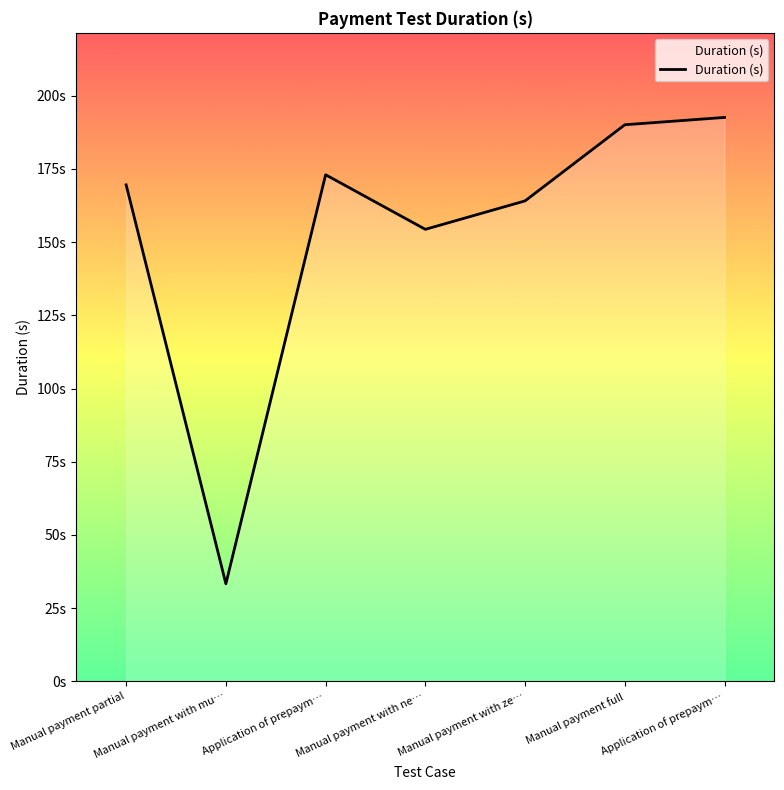

What value does the data have at Manual payment partial?

169.6